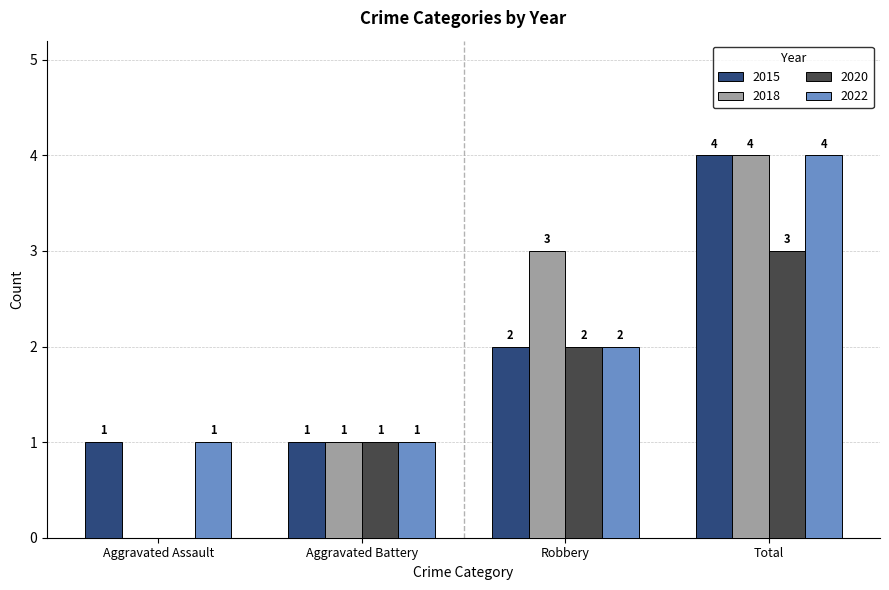

Where is 2015 nearest to the value 2?

Robbery